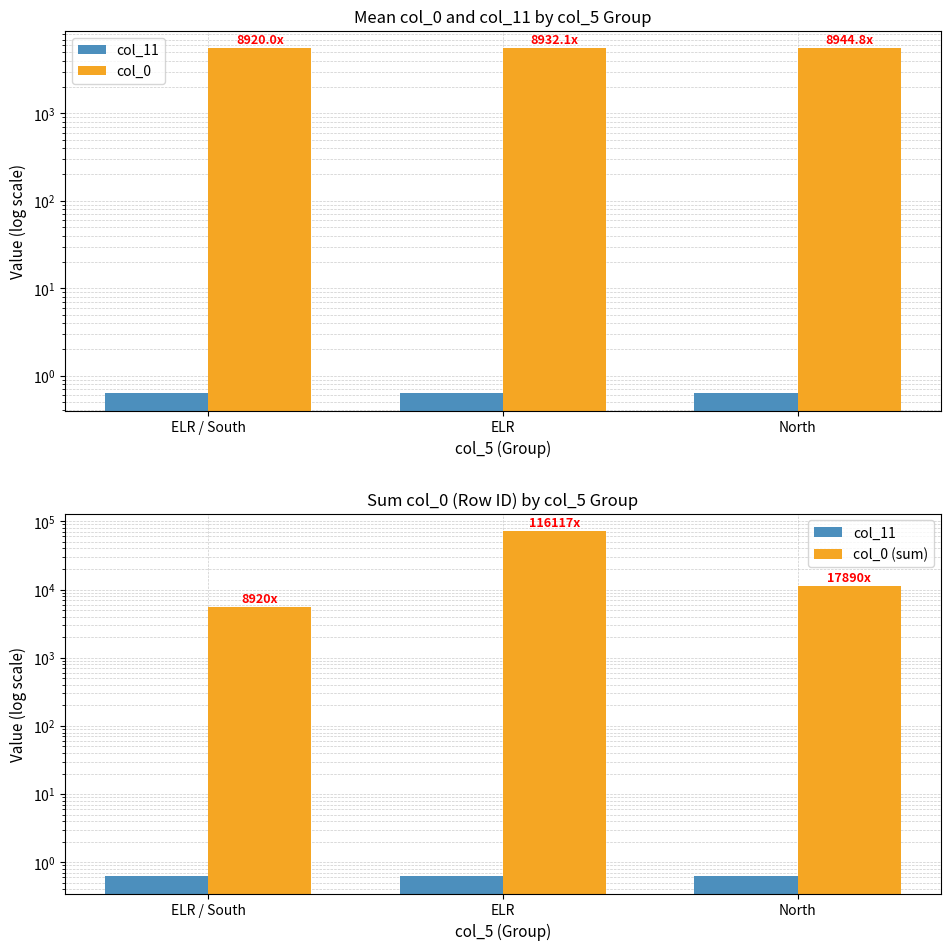

Which series has the widest spread of values?

col_0 (sum)